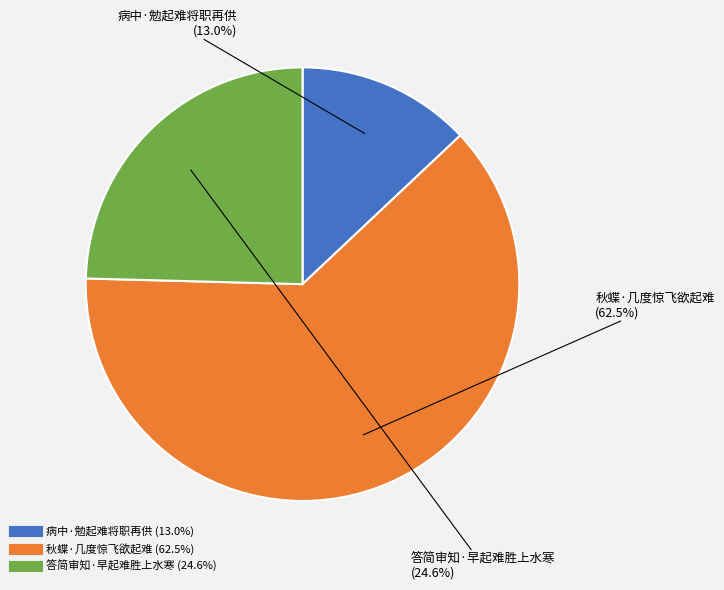

Which slice is the largest?

秋蝶·几度惊飞欲起难